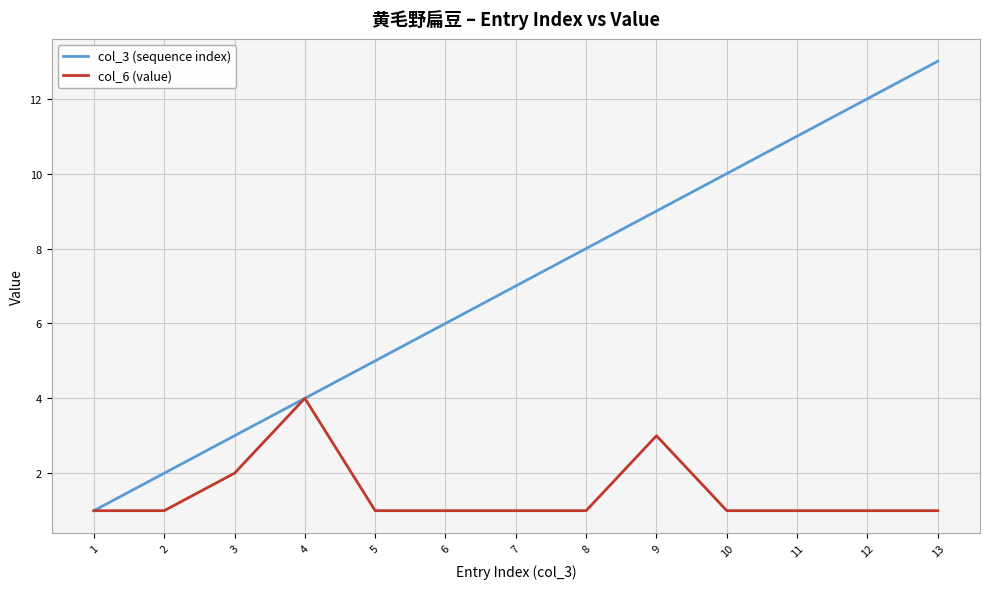

Reading left to right, list all the values displayed in this chart.

col_3 (sequence index): 1=1	2=2	3=3	4=4	5=5	6=6	7=7	8=8	9=9	10=10	11=11	12=12	13=13
col_6 (value): 1=1	2=1	3=2	4=4	5=1	6=1	7=1	8=1	9=3	10=1	11=1	12=1	13=1